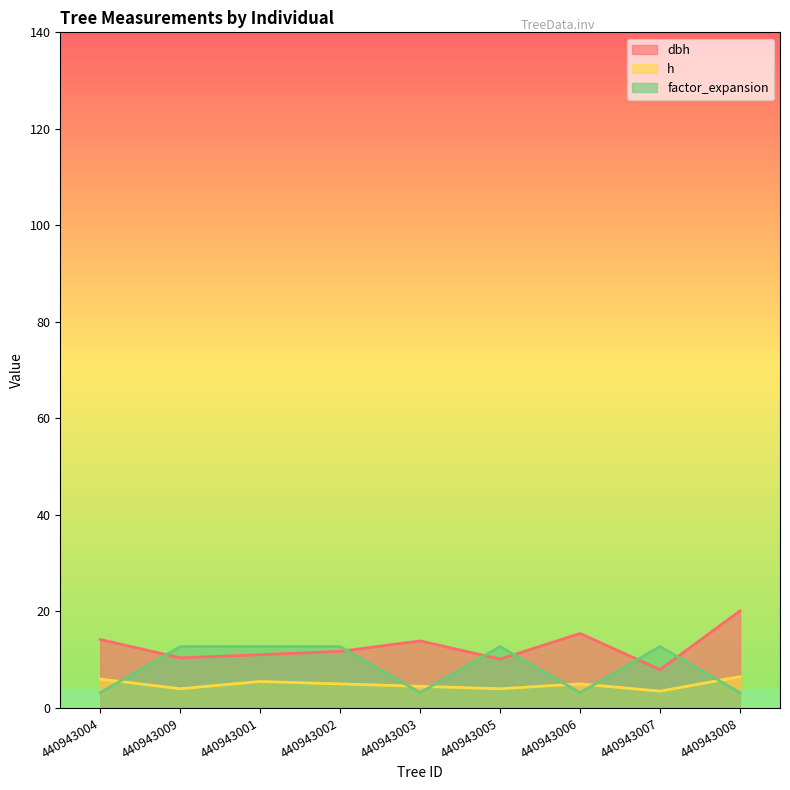

True or false: h and dbh intersect in this chart.

False